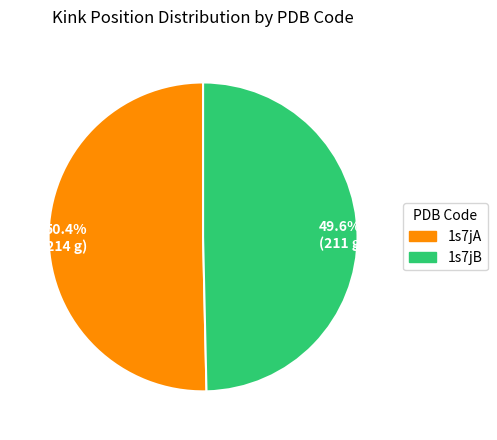

Which has a higher value, 49.6% (211 g) or 50.4% (214 g)?

50.4% (214 g)